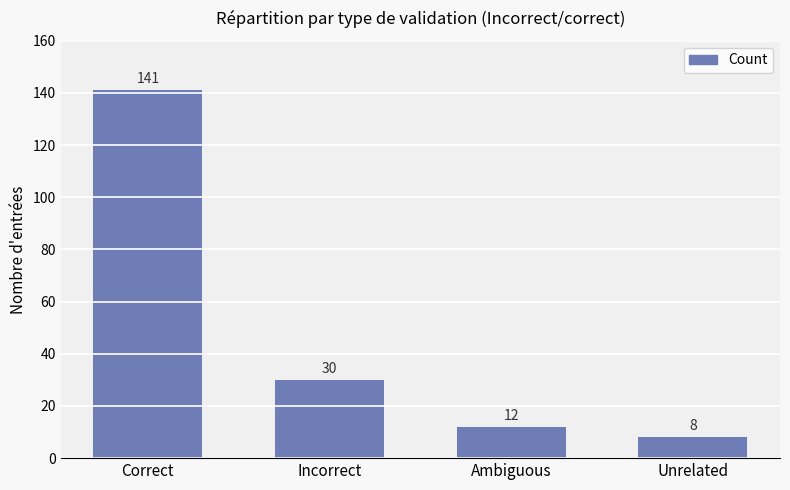

The chart shows a value of 12 at Ambiguous. True or false?

True